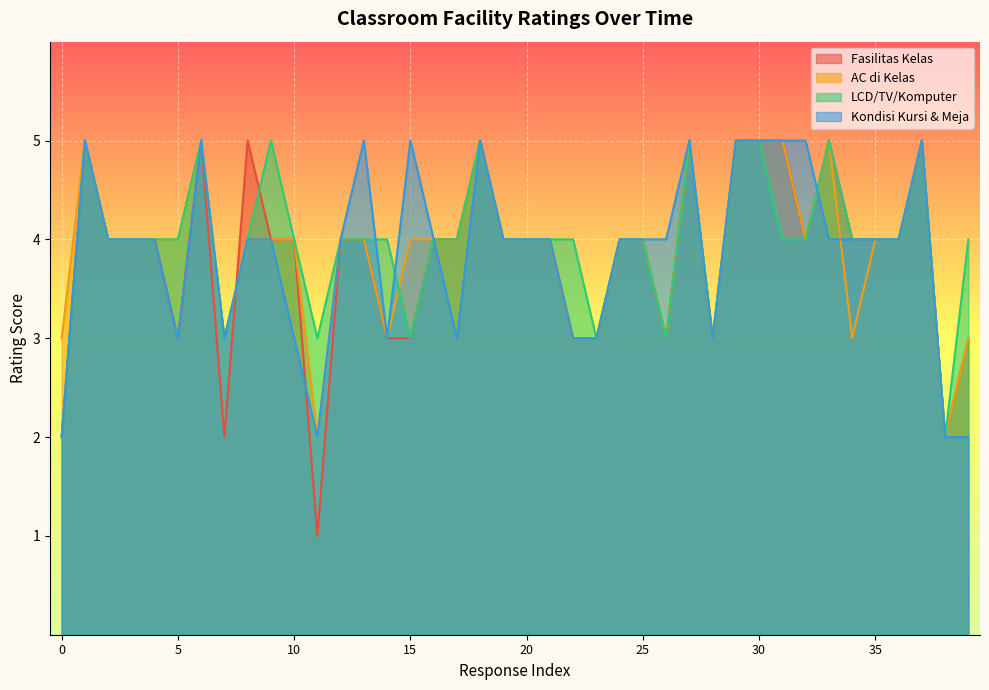

What is the greatest value displayed?

5